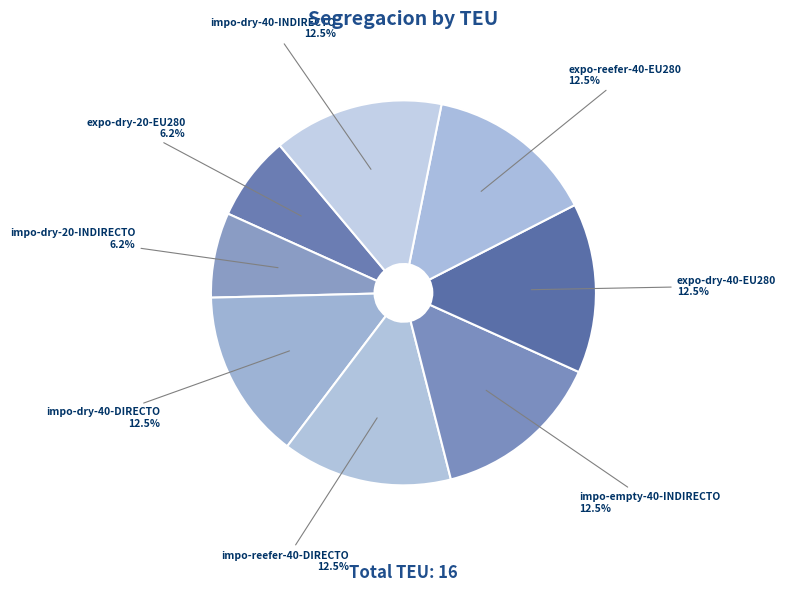

Count the number of slices in the pie.

8